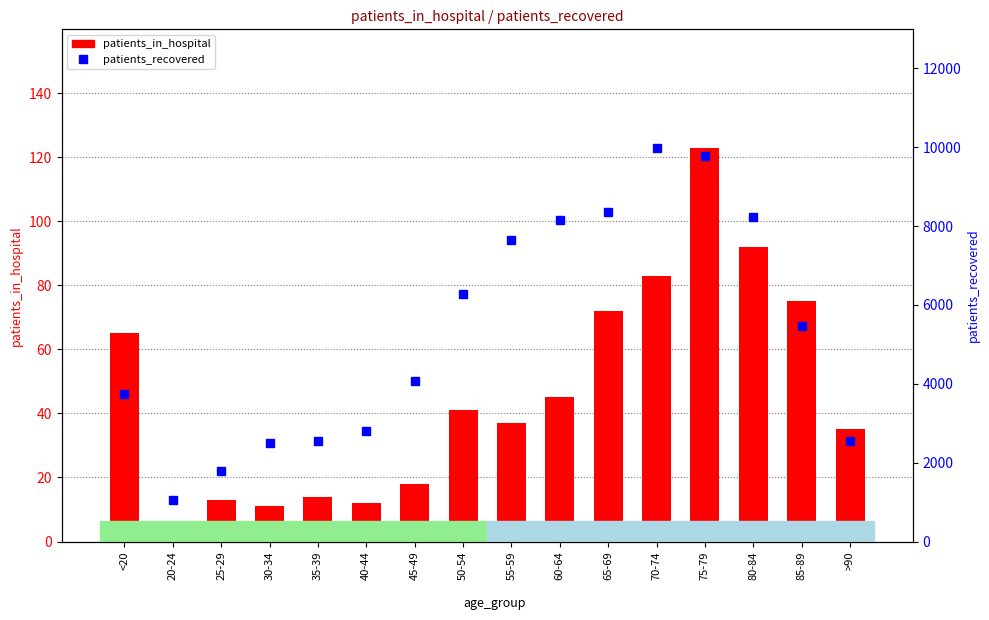

Rank the series by their maximum value, from lowest to highest.

patients_in_hospital, patients_recovered